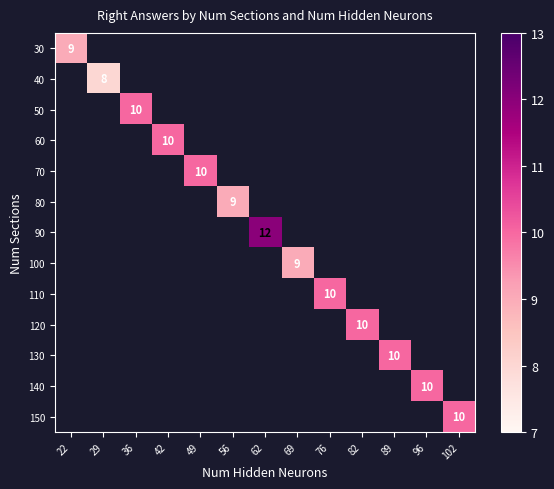

Which has a higher value, 42 or 36?

36